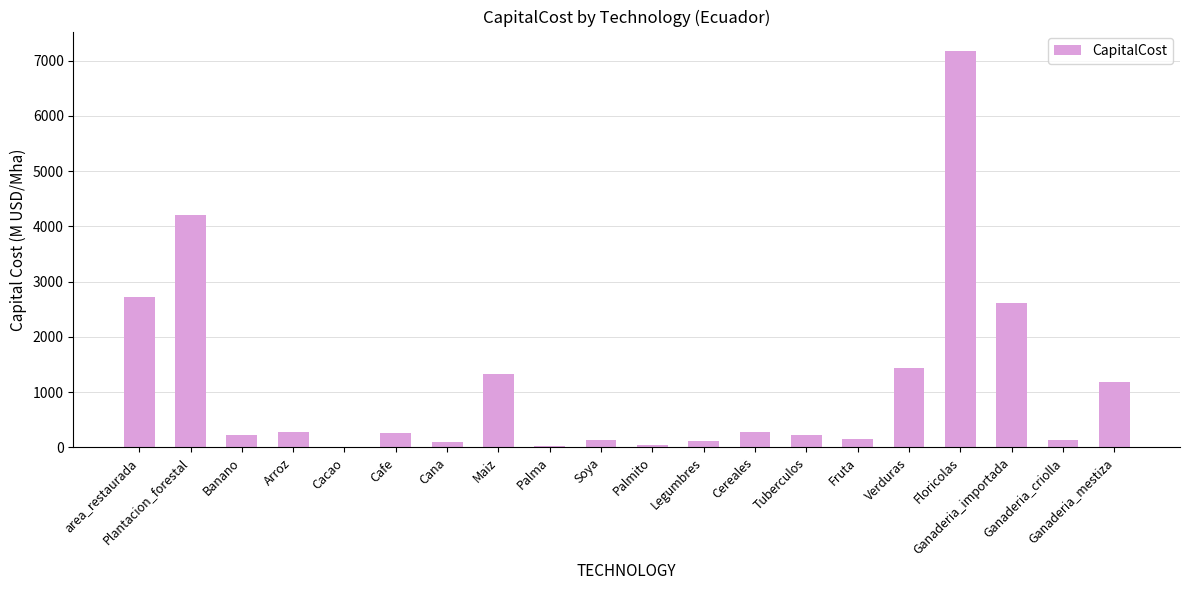

What is the change in value from Plantacion_forestal to Soya?

-4084.7